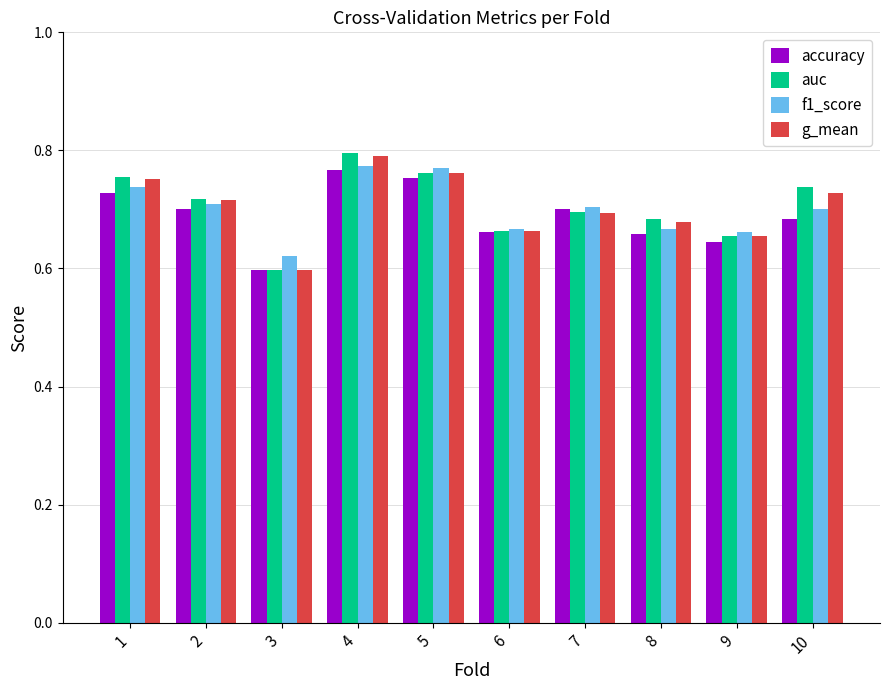

Is it true that g_mean equals 0.7 at 10?

True